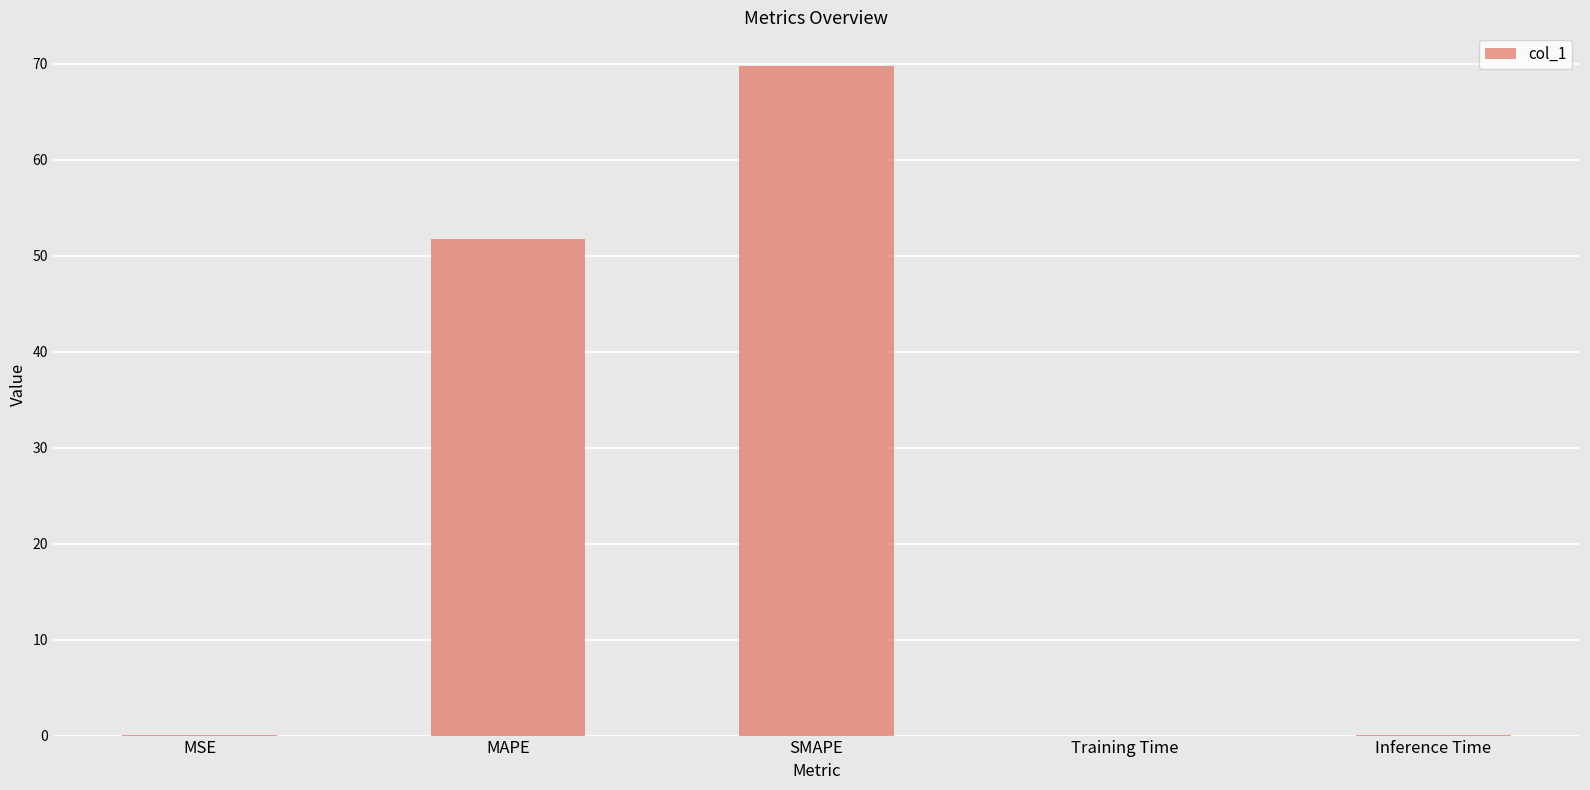

The chart shows a value of 69.8 at SMAPE. True or false?

True